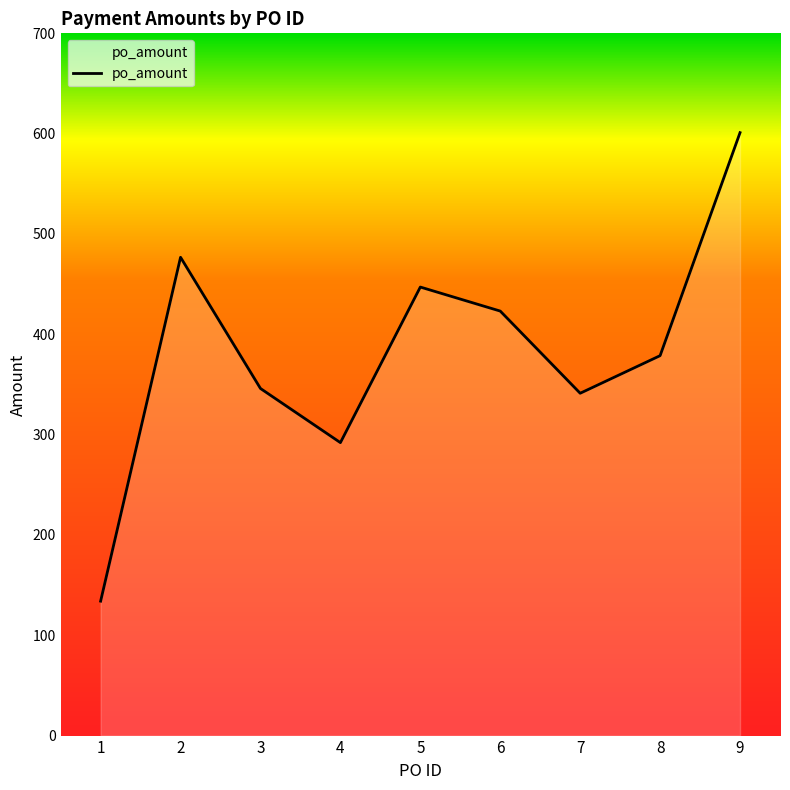

Which has a higher value, 4 or 5?

5